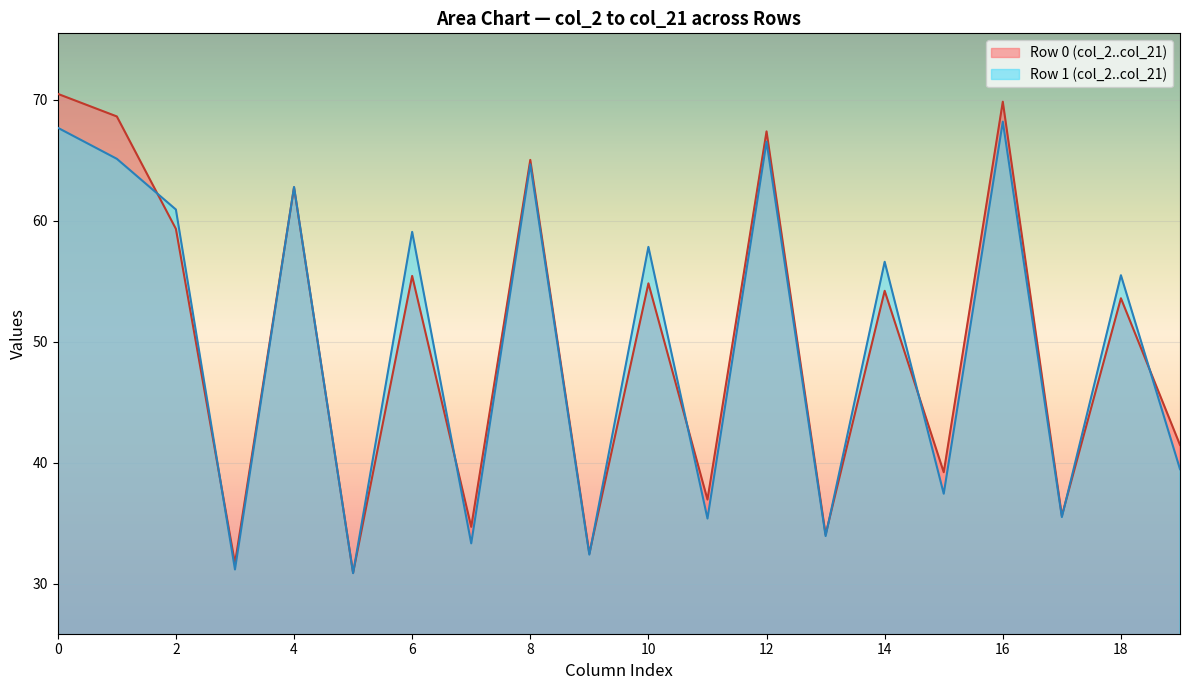

Is the value of col_5 at 1 greater than the value of col_2 at 0?

No